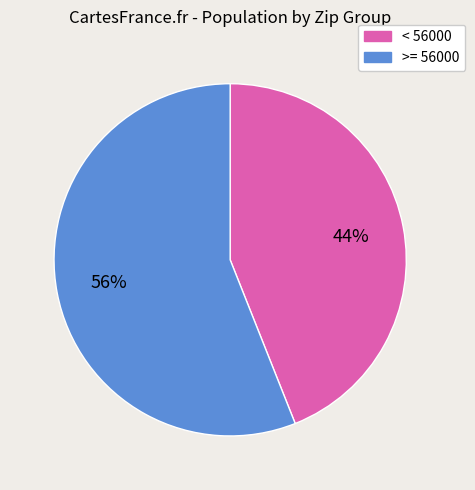

How many slices are in this pie chart?

2